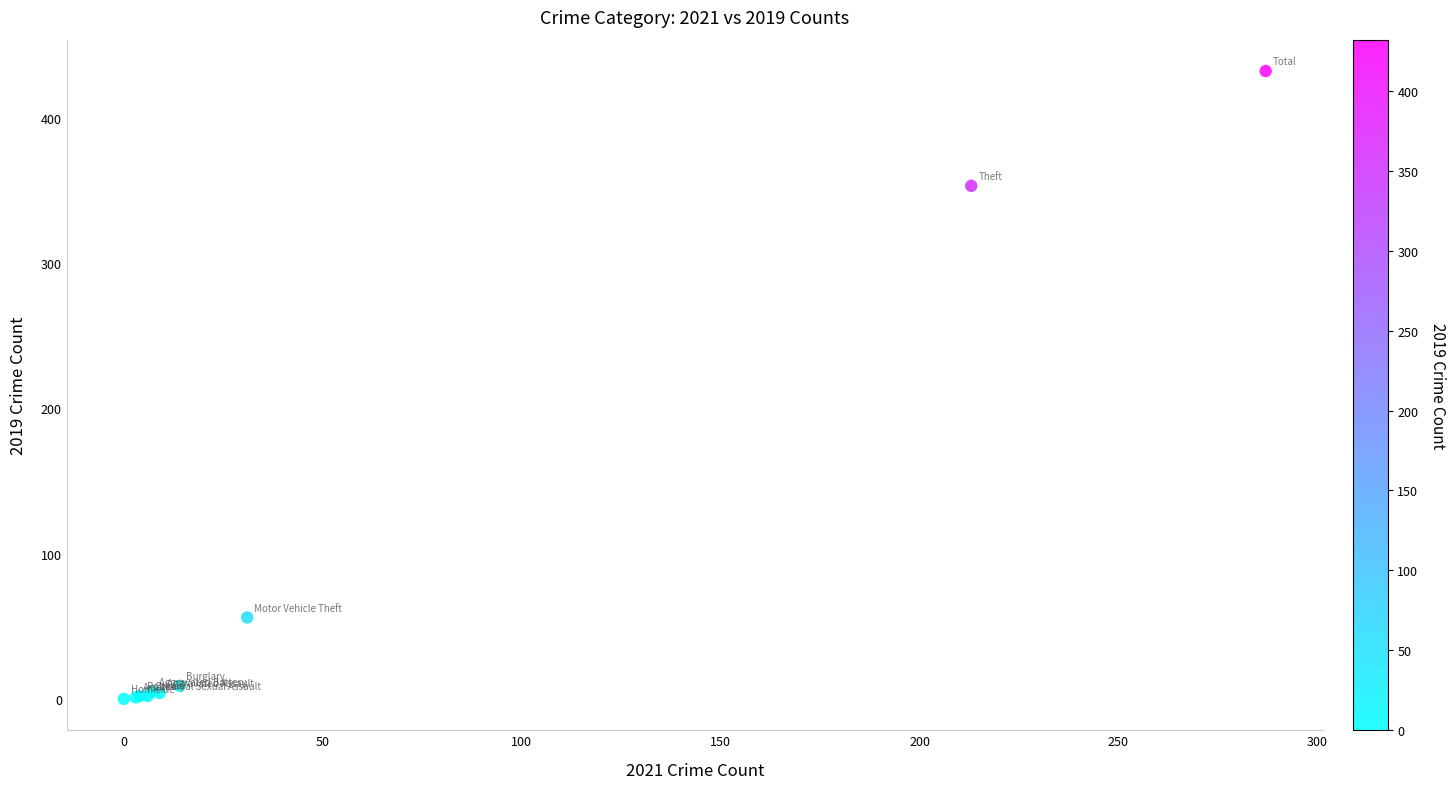

What Y value in the scatter plot is closest to 216?

353